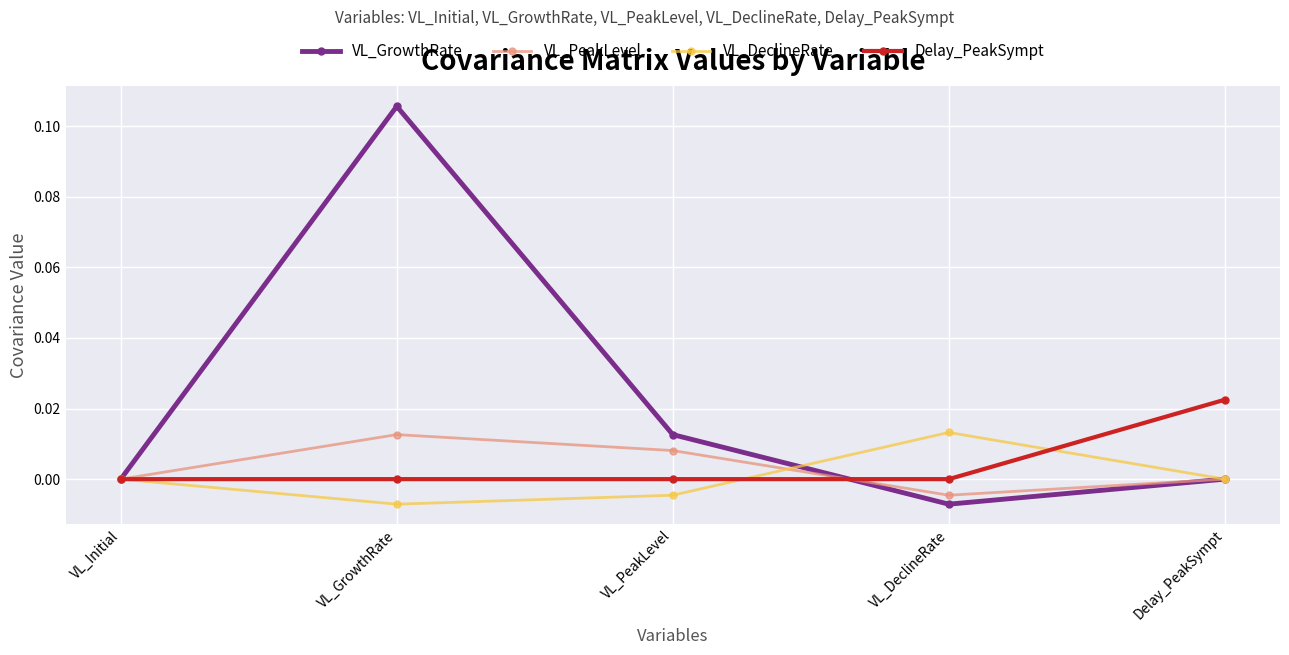

At VL_GrowthRate, list the series in order from largest to smallest.

VL_GrowthRate, VL_PeakLevel, Delay_PeakSympt, VL_DeclineRate